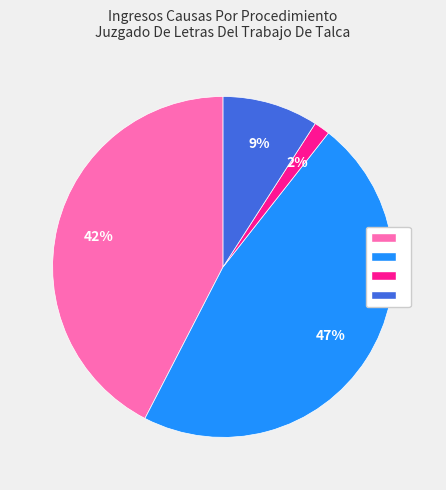

Does any single category account for the majority?

No